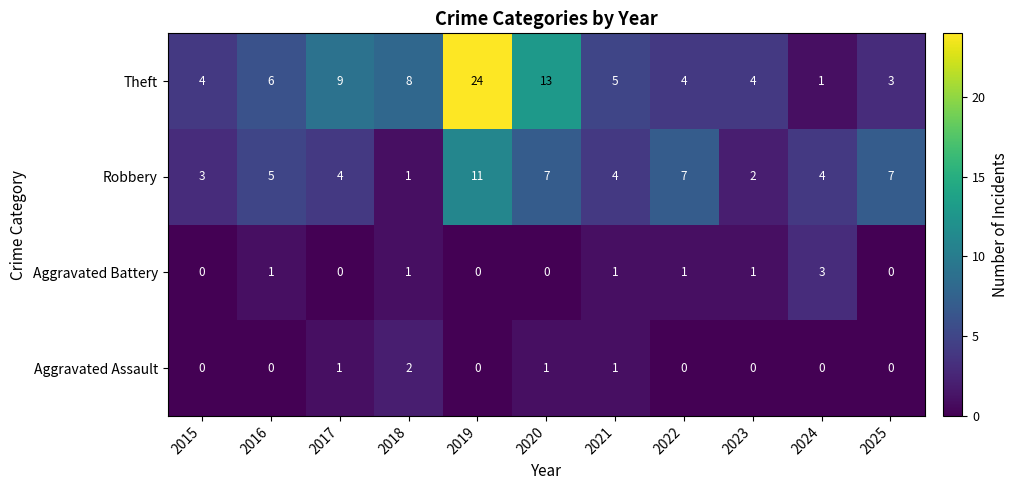

True or false: Robbery has a value of 7 at 2025.

True